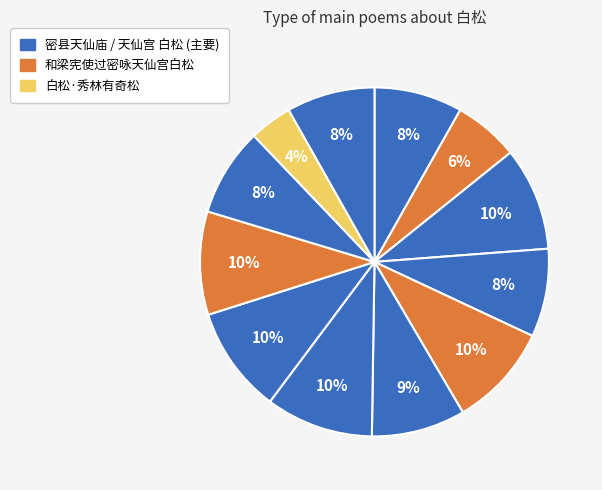

To the nearest percent, what is the average slice percentage?

8%